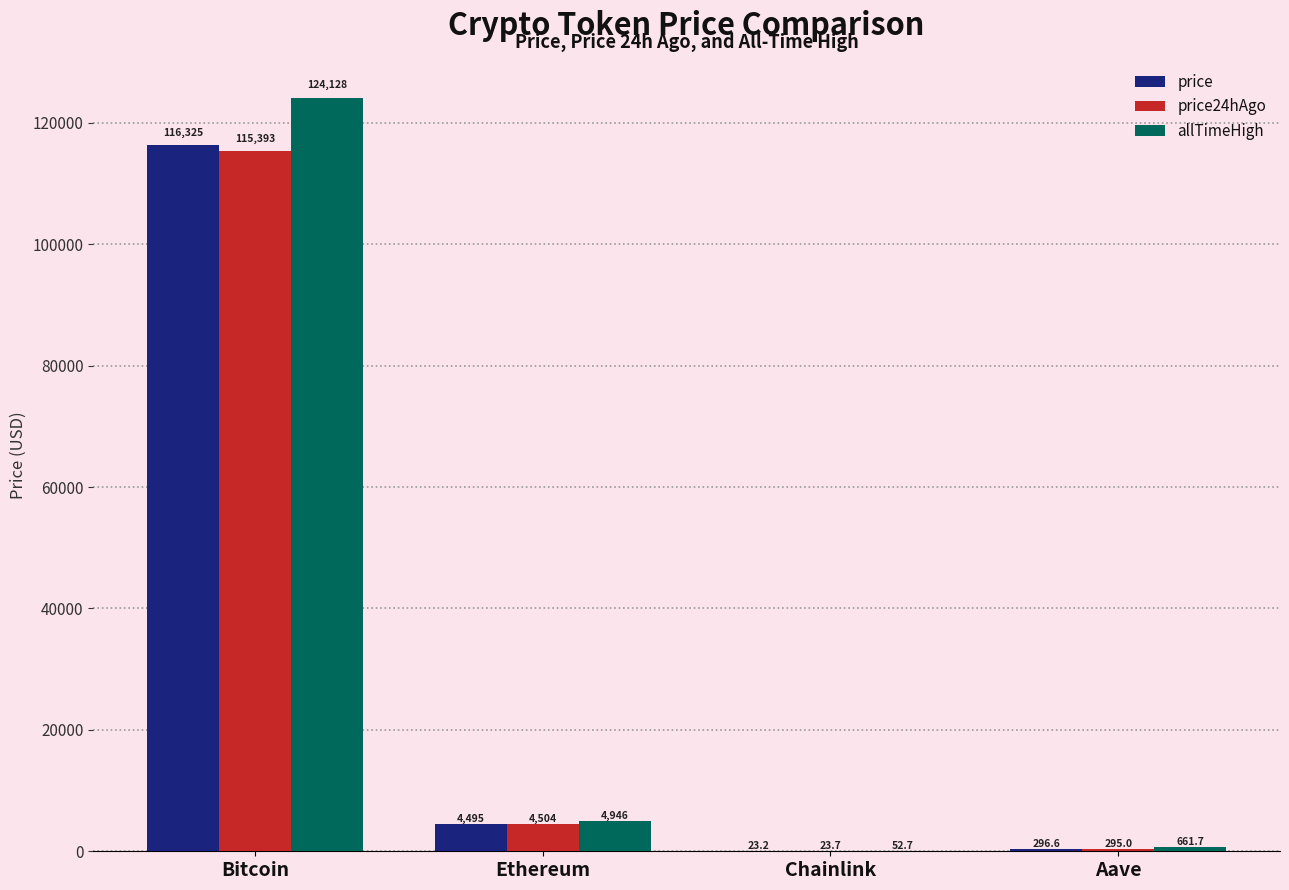

Are the bars grouped side by side (vs. stacked)?

Yes